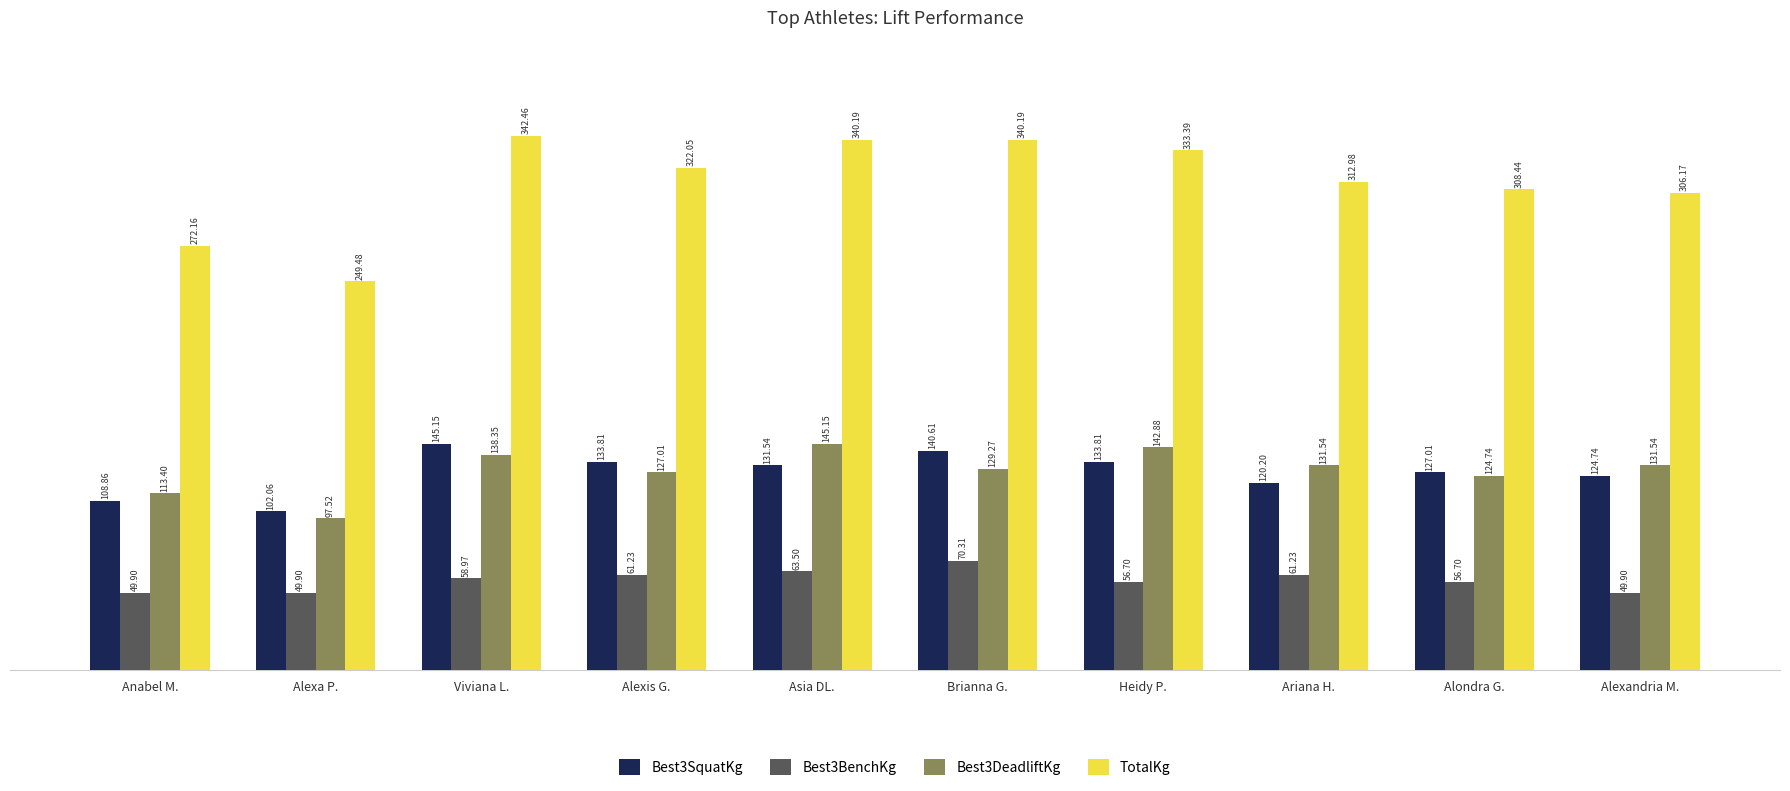

How many groups of bars are there?

10